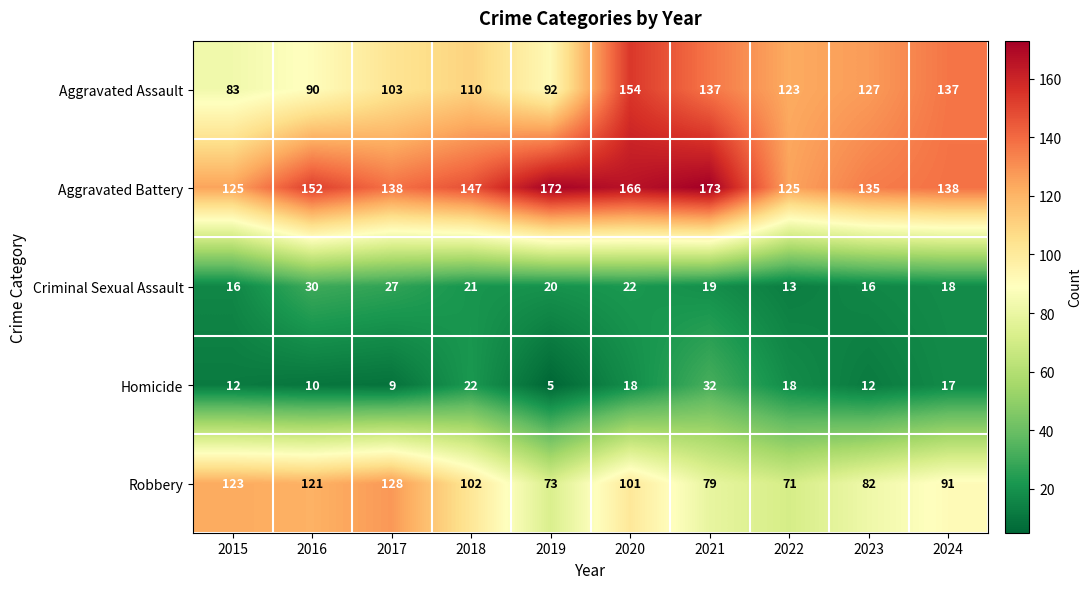

List the series in order of their peak value, highest first.

Aggravated Battery, Aggravated Assault, Robbery, Homicide, Criminal Sexual Assault